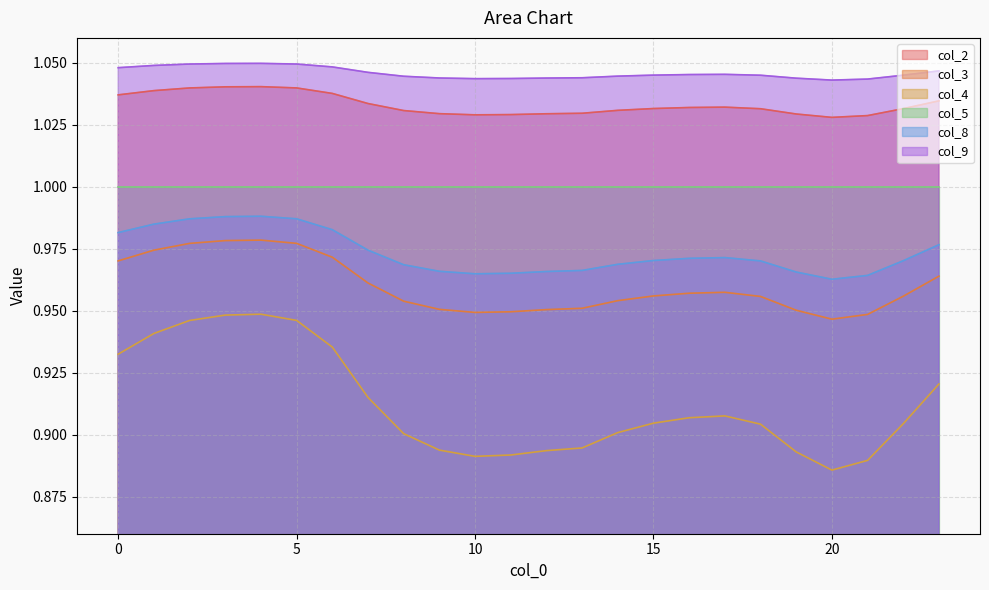

Count the number of data series in this chart.

6